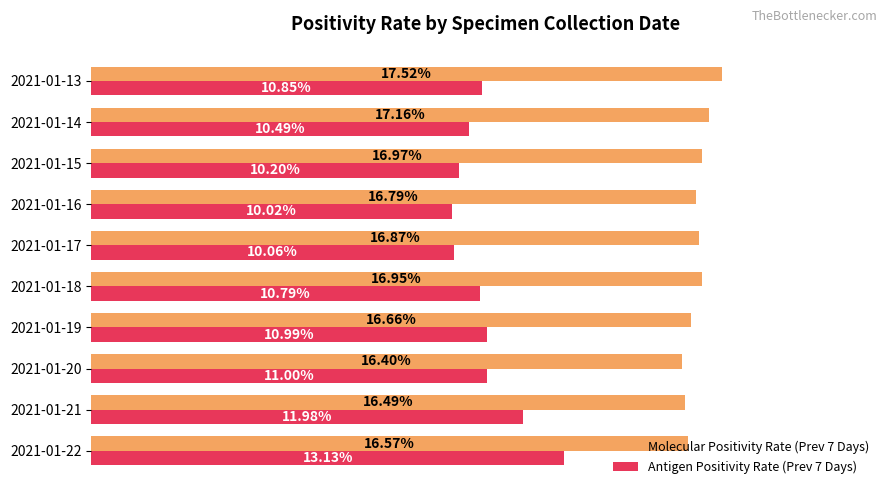

What is the value of the Antigen Positivity Rate (Prev 7 Days) bar at the 8th from the left?

0.1